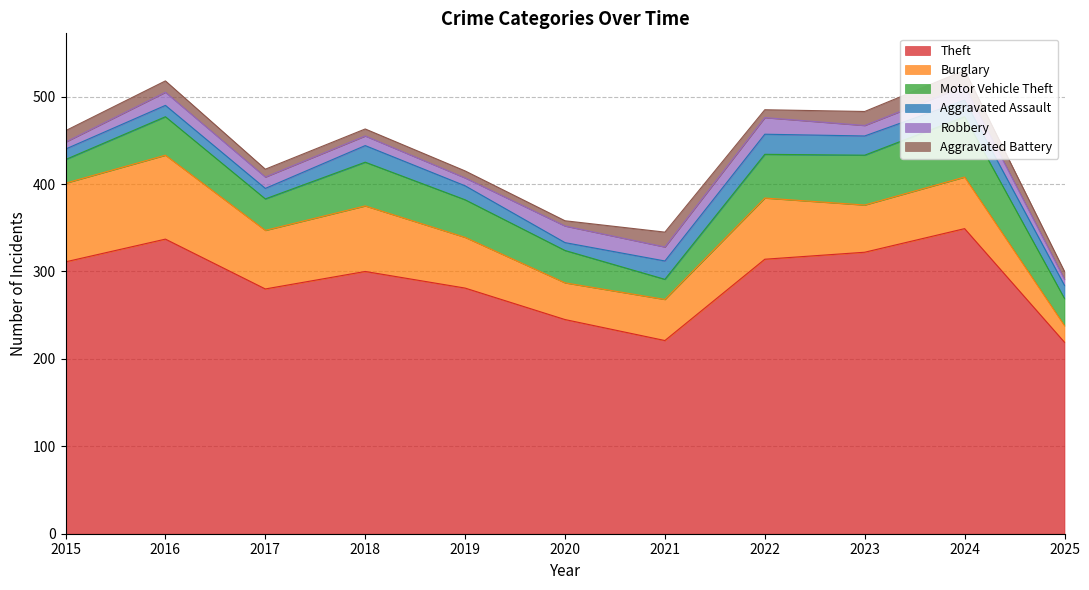

True or false: Robbery and Burglary cross at least once.

False